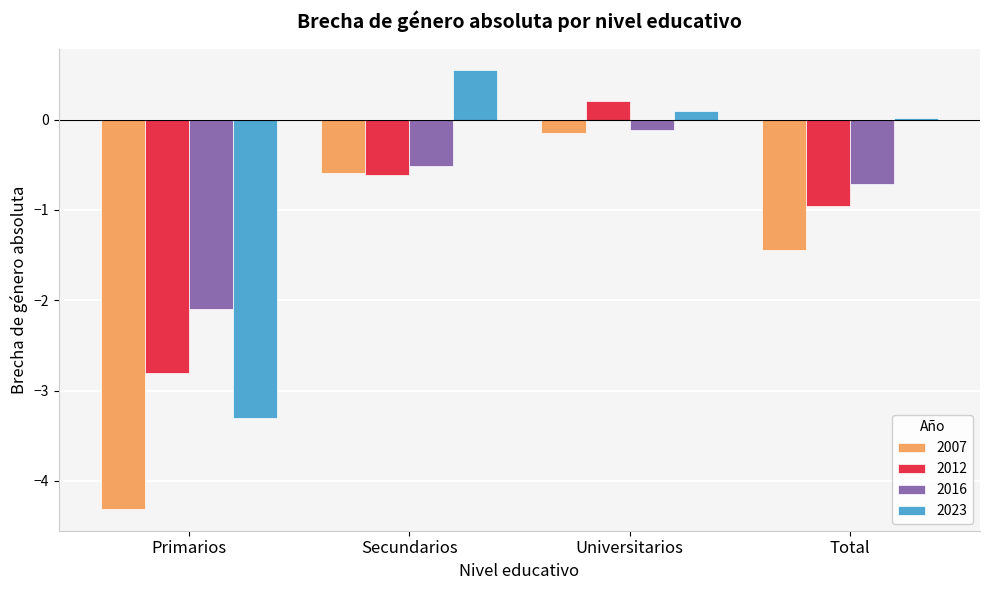

At which category is the sum across all series the highest?

Universitarios